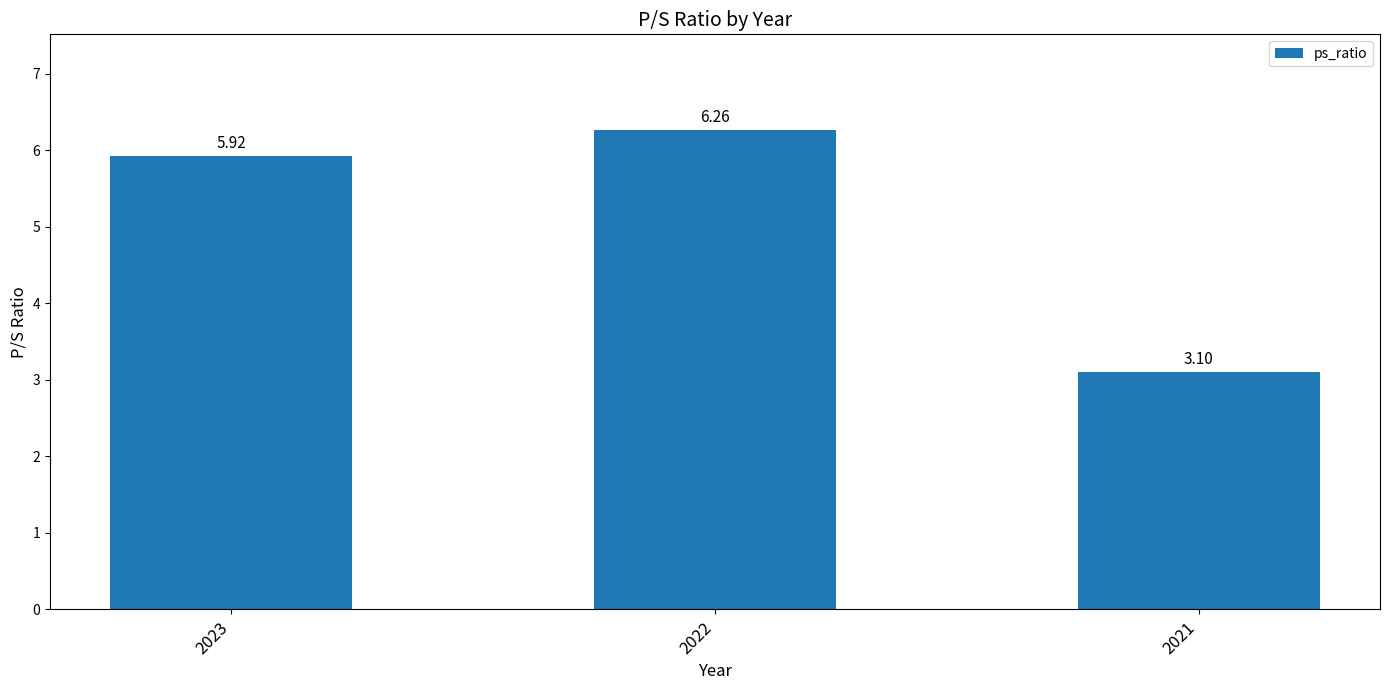

The value at 2021 is 3.1. True or false?

True